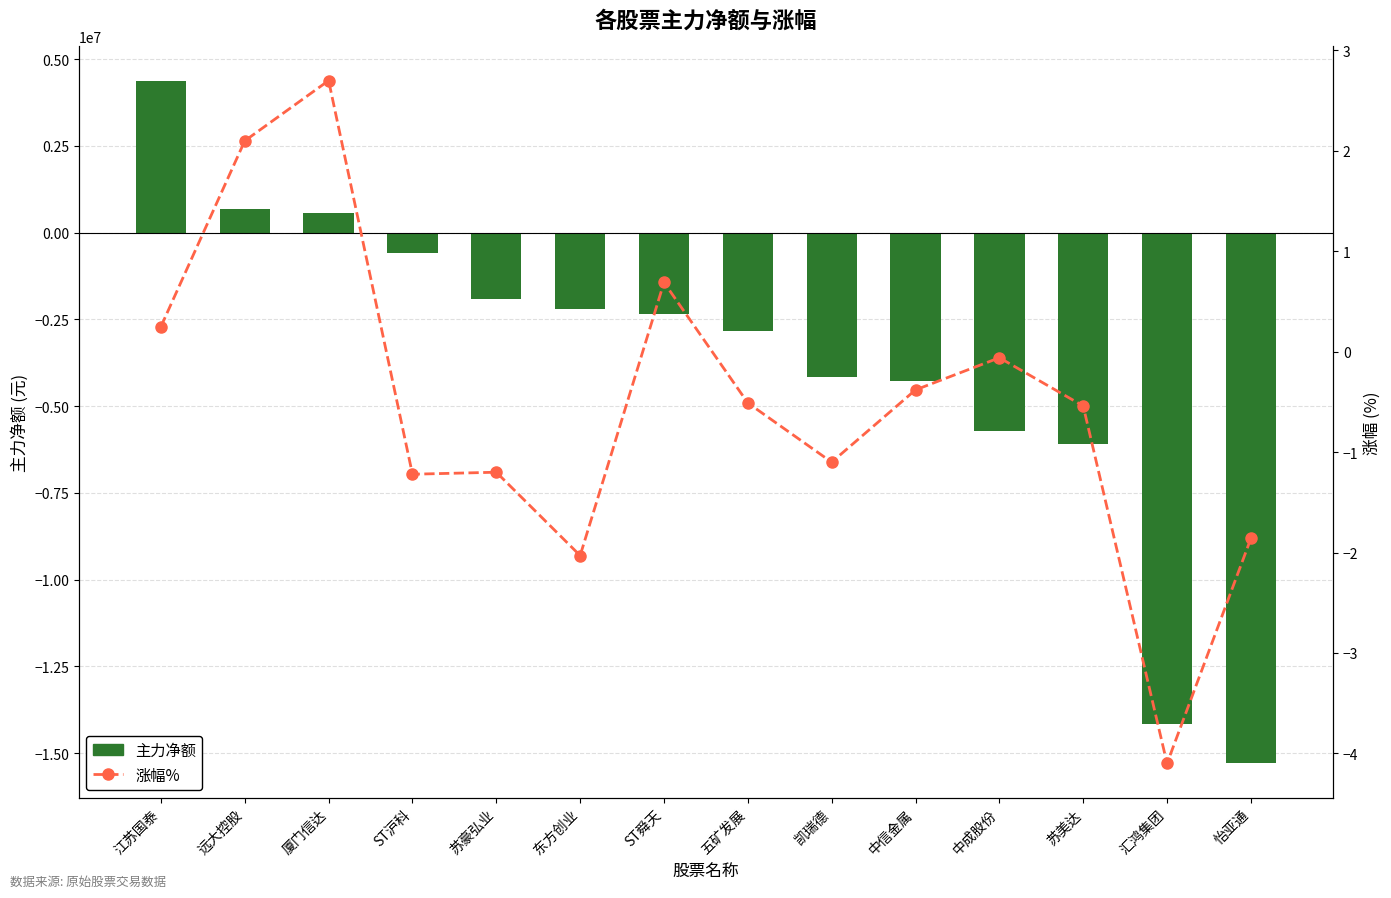

How many values in 主力净额 are below zero?

11